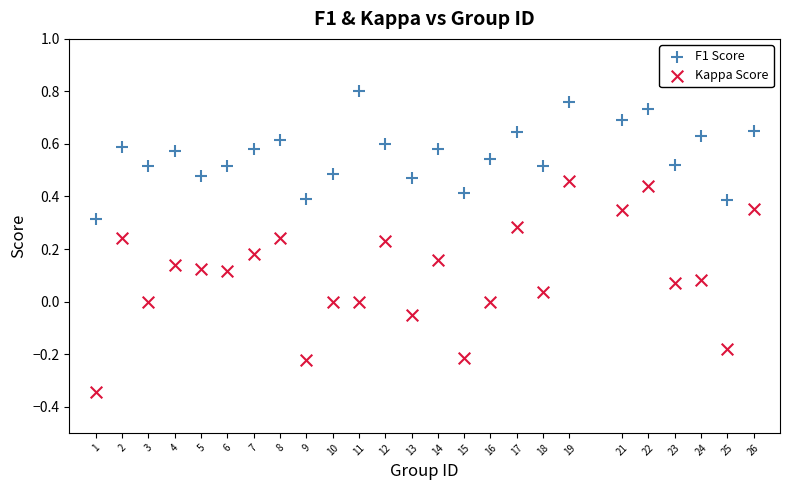

Across all data points, what is the range of Y values (max minus min)?

1.1